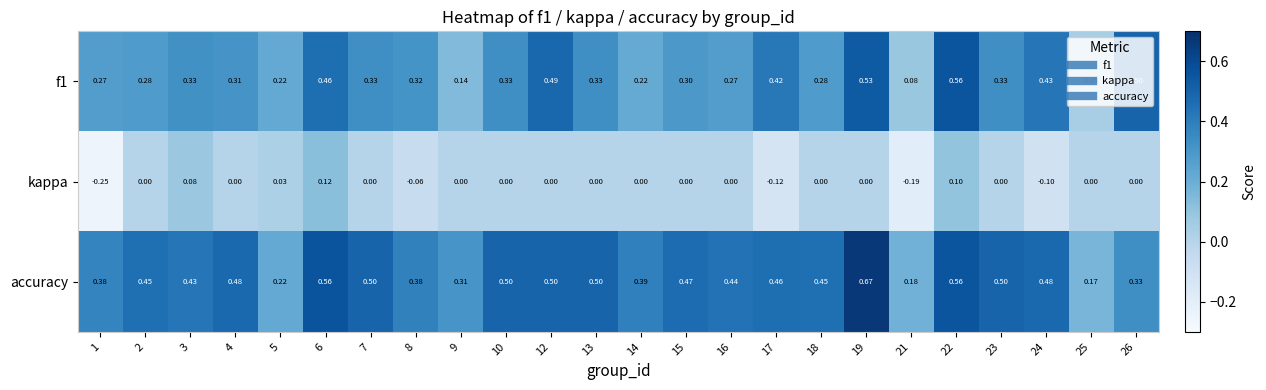

Which series changed the most between 19 and 21?

accuracy